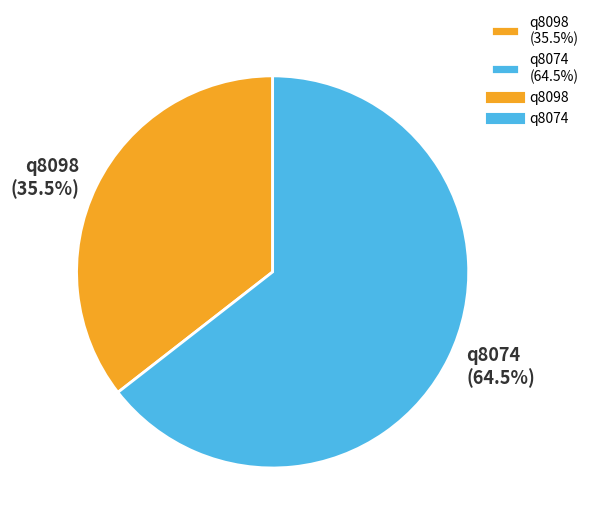

The q8074 slice represents 57% of the pie. True or false?

False